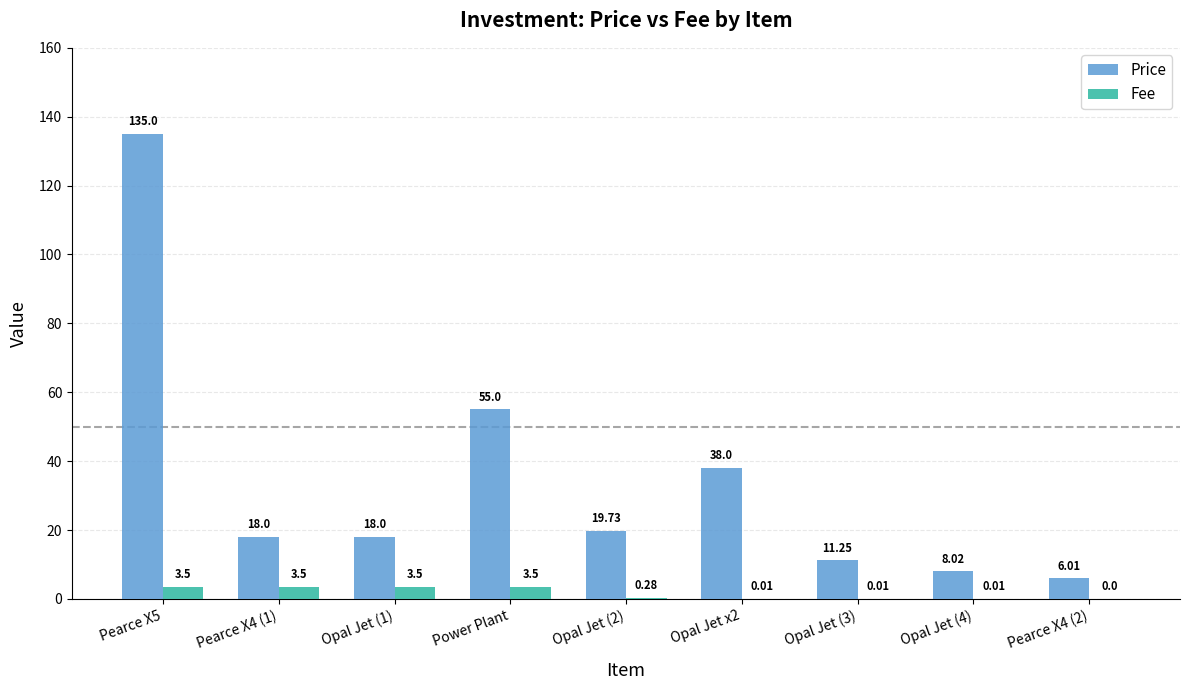

Where is Price nearest to the value 70?

Power Plant